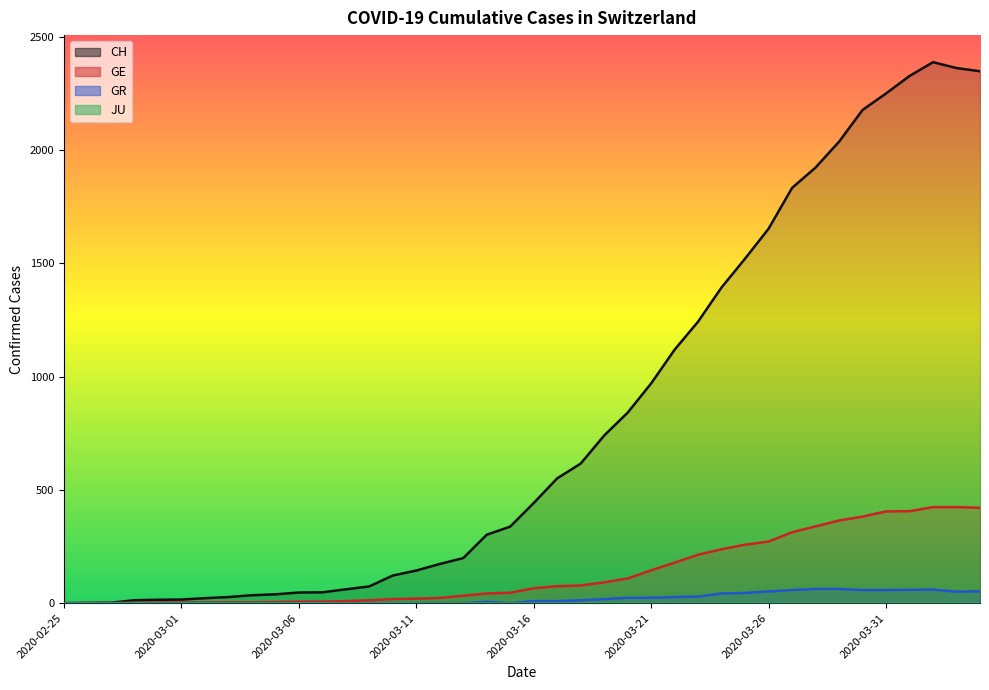

Reading left to right, list all the values displayed in this chart.

CH: 2020-02-25=0	2020-02-26=1	2020-02-27=2	2020-02-28=13	2020-02-29=15	2020-03-01=16	2020-03-02=22	2020-03-03=27	2020-03-04=35	2020-03-05=39	2020-03-06=47	2020-03-07=48	2020-03-08=61	2020-03-09=74	2020-03-10=122	2020-03-11=144	2020-03-12=173	2020-03-13=199	2020-03-14=302	2020-03-15=338	2020-03-16=442	2020-03-17=551	2020-03-18=616	2020-03-19=740	2020-03-20=841	2020-03-21=970	2020-03-22=1119	2020-03-23=1243	2020-03-24=1394	2020-03-25=1521	2020-03-26=1653	2020-03-27=1833	2020-03-28=1923	2020-03-29=2037	2020-03-30=2177	2020-03-31=2250	2020-04-01=2327	2020-04-02=2388	2020-04-03=2362	2020-04-04=2348
GE: 2020-02-25=0	2020-02-26=1	2020-02-27=1	2020-02-28=2	2020-02-29=3	2020-03-01=3	2020-03-02=3	2020-03-03=4	2020-03-04=4	2020-03-05=5	2020-03-06=7	2020-03-07=7	2020-03-08=9	2020-03-09=13	2020-03-10=18	2020-03-11=20	2020-03-12=23	2020-03-13=33	2020-03-14=43	2020-03-15=46	2020-03-16=66	2020-03-17=75	2020-03-18=78	2020-03-19=92	2020-03-20=109	2020-03-21=145	2020-03-22=179	2020-03-23=214	2020-03-24=238	2020-03-25=258	2020-03-26=272	2020-03-27=313	2020-03-28=339	2020-03-29=365	2020-03-30=382	2020-03-31=405	2020-04-01=406	2020-04-02=424	2020-04-03=424	2020-04-04=421
GR: 2020-02-25=0	2020-02-26=0	2020-02-27=0	2020-02-28=0	2020-02-29=0	2020-03-01=0	2020-03-02=0	2020-03-03=0	2020-03-04=0	2020-03-05=0	2020-03-06=0	2020-03-07=0	2020-03-08=0	2020-03-09=0	2020-03-10=0	2020-03-11=0	2020-03-12=0	2020-03-13=0	2020-03-14=6	2020-03-15=0	2020-03-16=9	2020-03-17=9	2020-03-18=13	2020-03-19=18	2020-03-20=24	2020-03-21=24	2020-03-22=27	2020-03-23=29	2020-03-24=43	2020-03-25=45	2020-03-26=52	2020-03-27=58	2020-03-28=63	2020-03-29=63	2020-03-30=58	2020-03-31=58	2020-04-01=59	2020-04-02=60	2020-04-03=51	2020-04-04=52